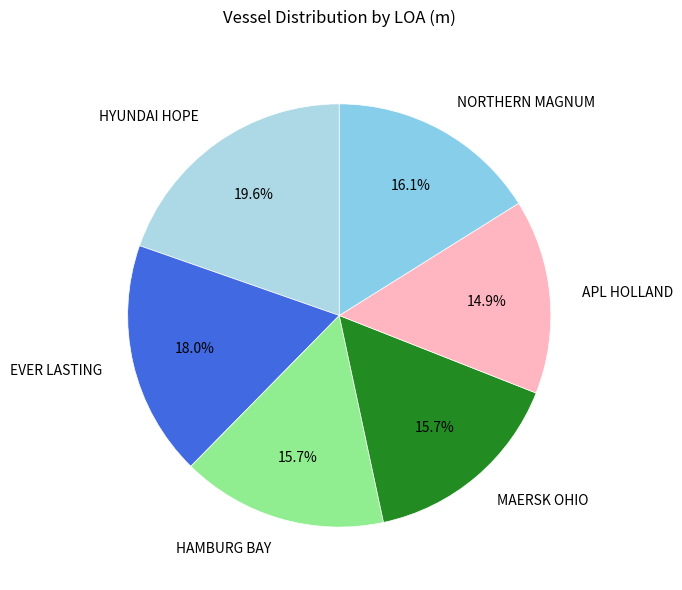

What portion of the pie excludes HAMBURG BAY?

84.3%